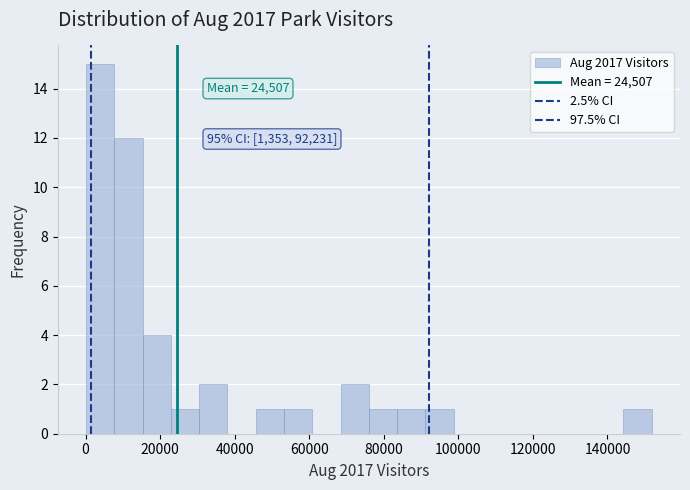

Read against the x-axis, roughly where is the centre of the tallest bar?

4000